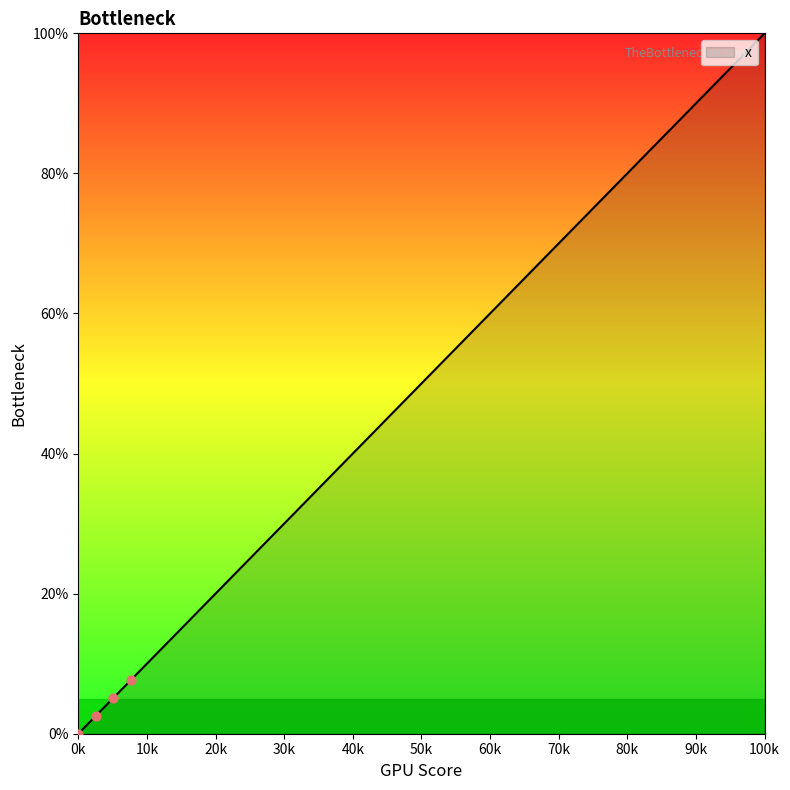

What is the greatest value displayed?

100.0